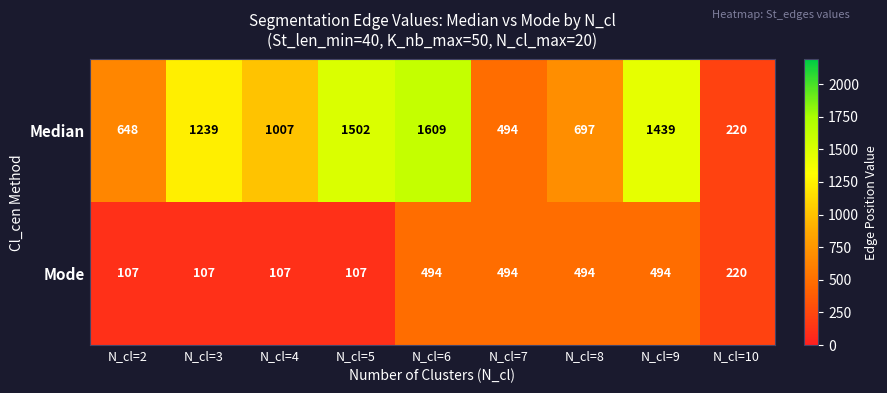

Which series has the largest total across all categories?

Median